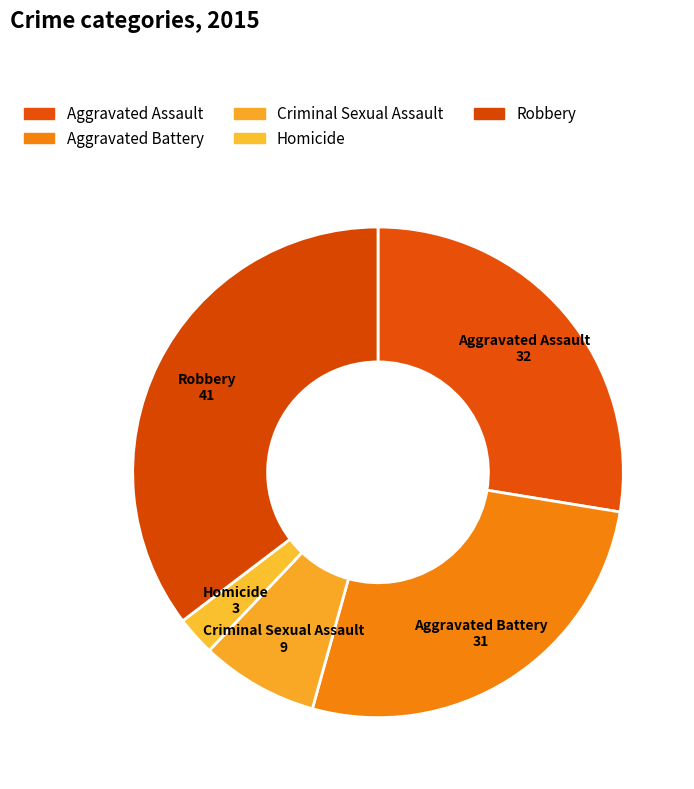

To the nearest percent, what is the difference between the largest and smallest slice percentages?

33%